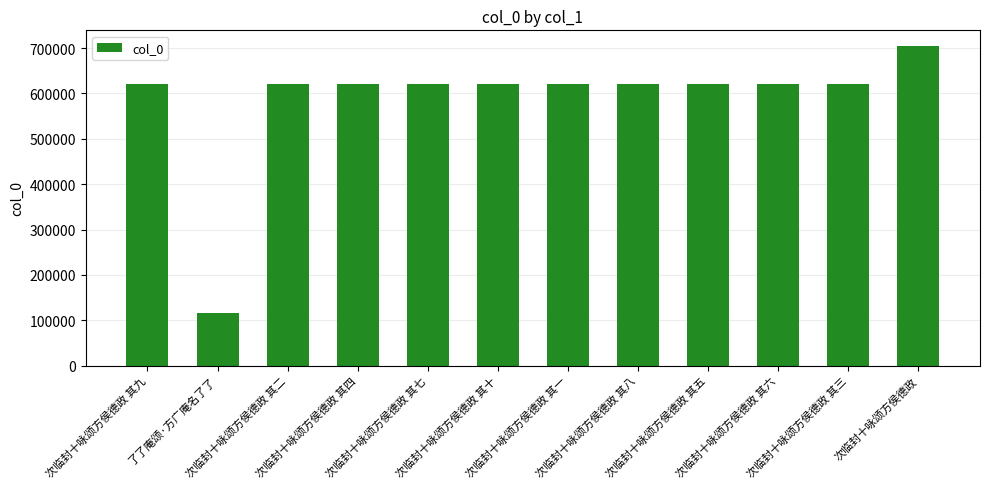

What is the greatest value displayed?

704090